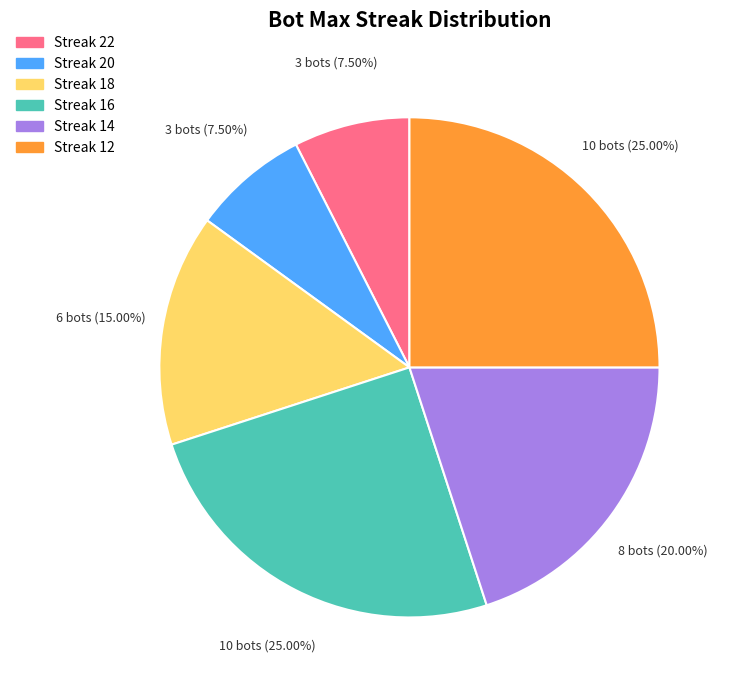

Is Streak 14 the majority of the pie?

No